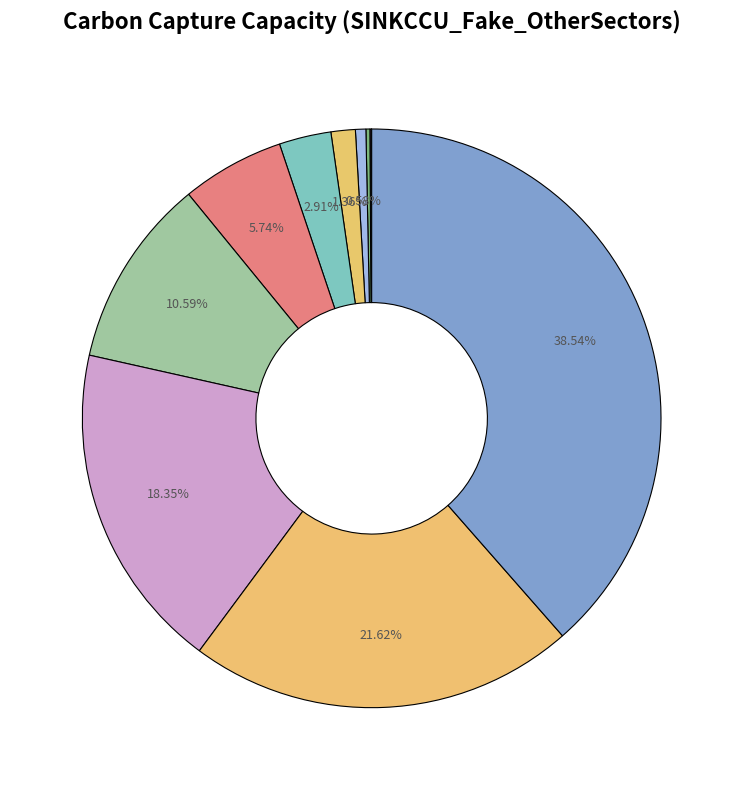

What is the smallest slice in the pie chart?

2030